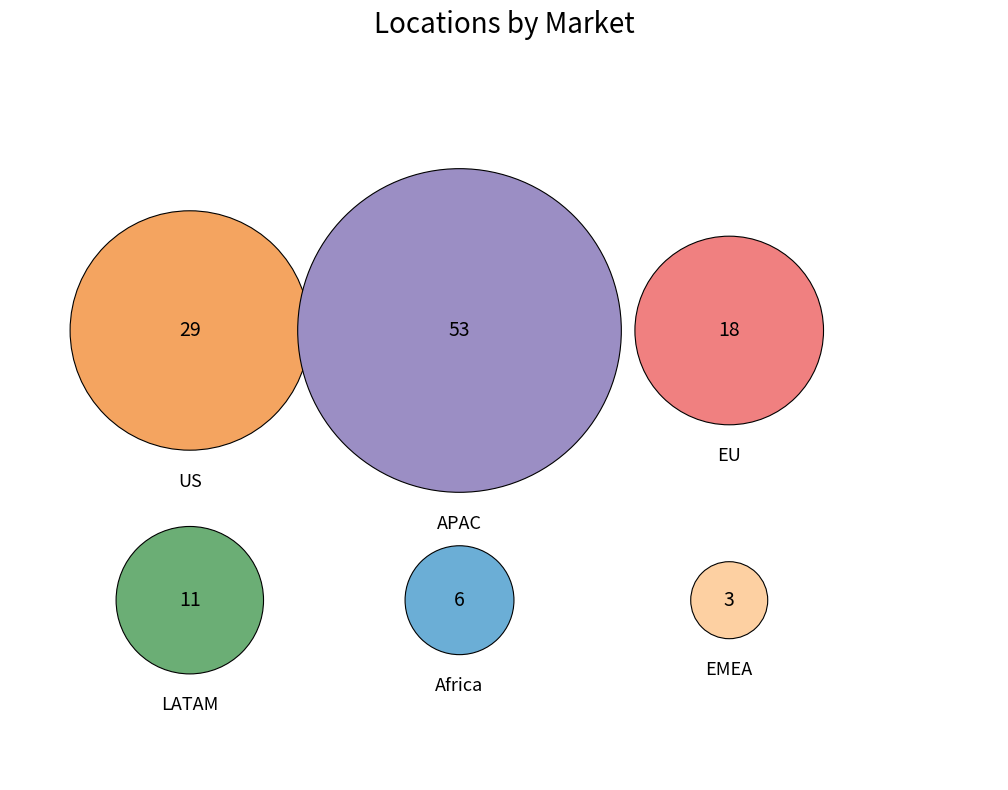

Rank the categories by value from lowest to highest.

EMEA, Africa, LATAM, EU, US, APAC